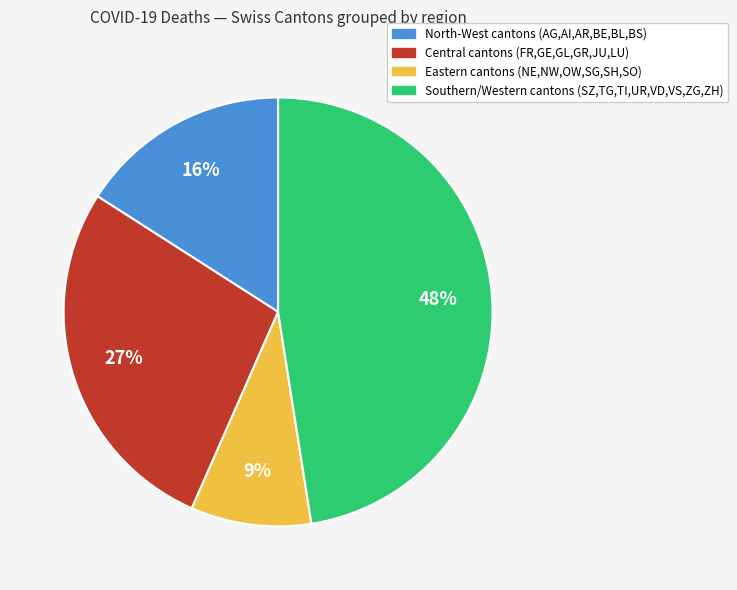

To the nearest percent, what is the average slice percentage?

25%